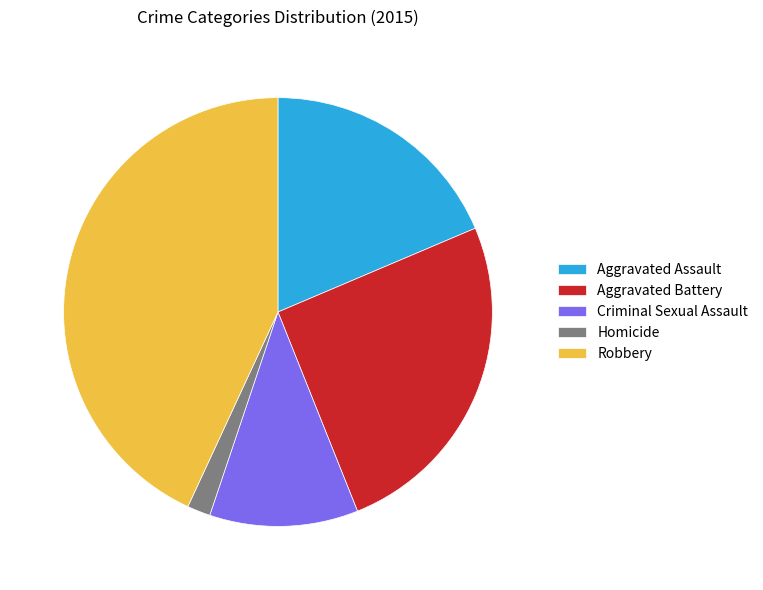

What is the smallest slice in the pie chart?

Homicide